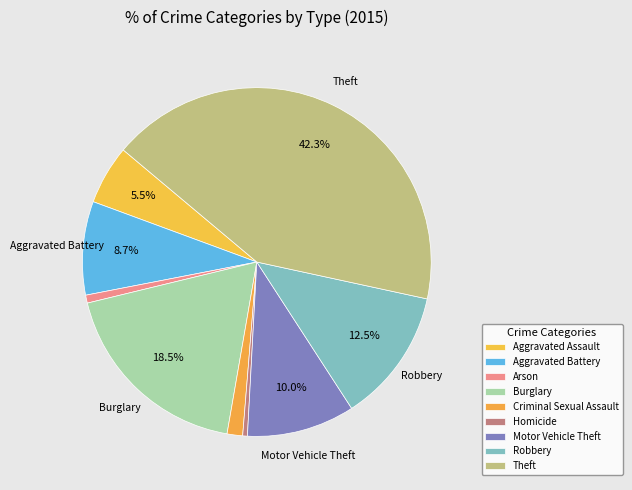

To the nearest percent, what is the average slice percentage?

11%